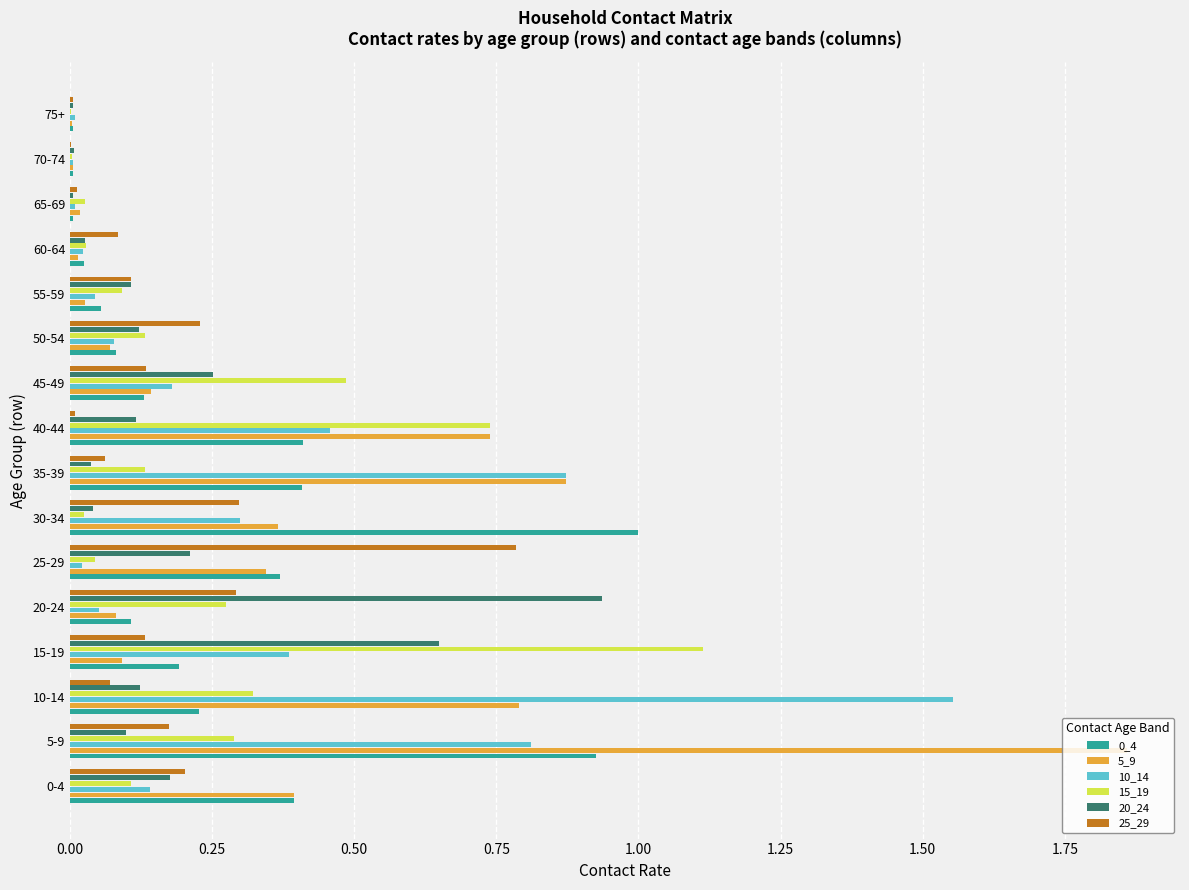

True or false: 20_24 has a value of 0.2 at 50-54.

False